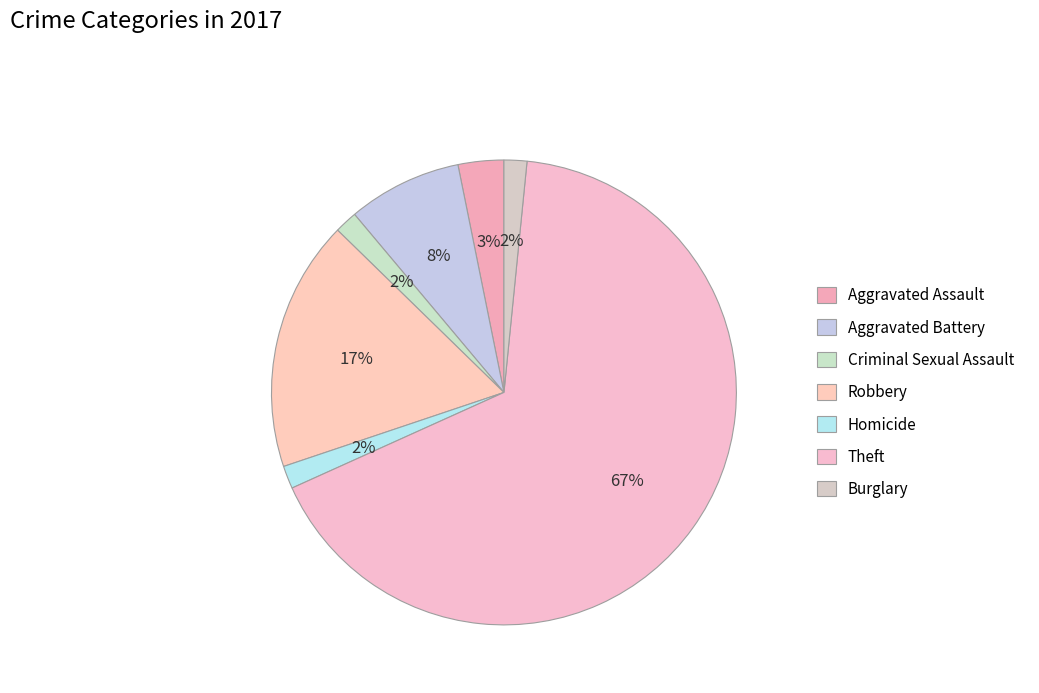

What percentage is the Aggravated Battery slice, to the nearest percent?

8%